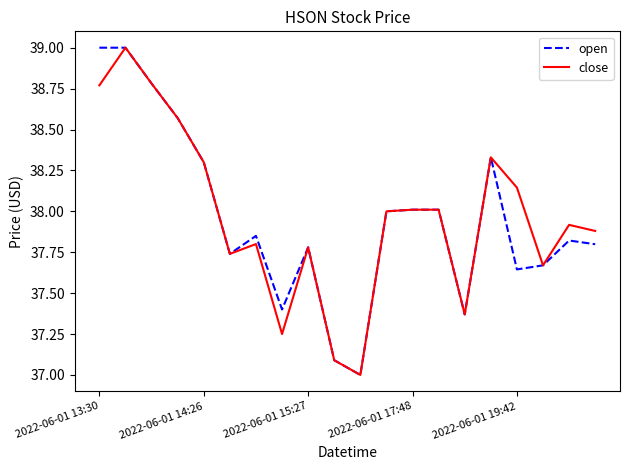

What is the lowest value of the close series?

37.0